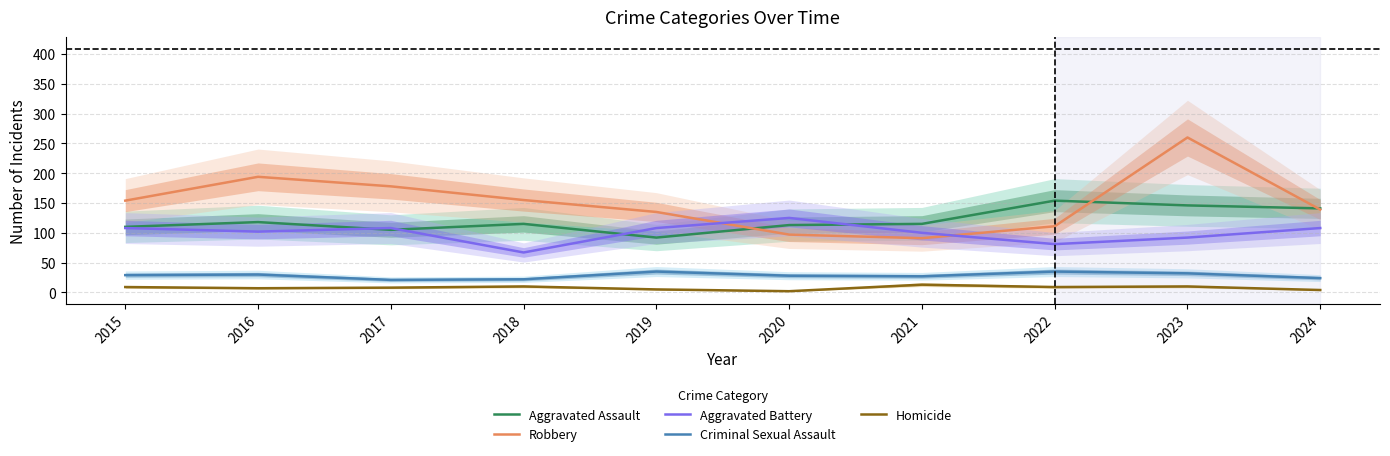

True or false: Homicide and Aggravated Assault cross at least once.

False